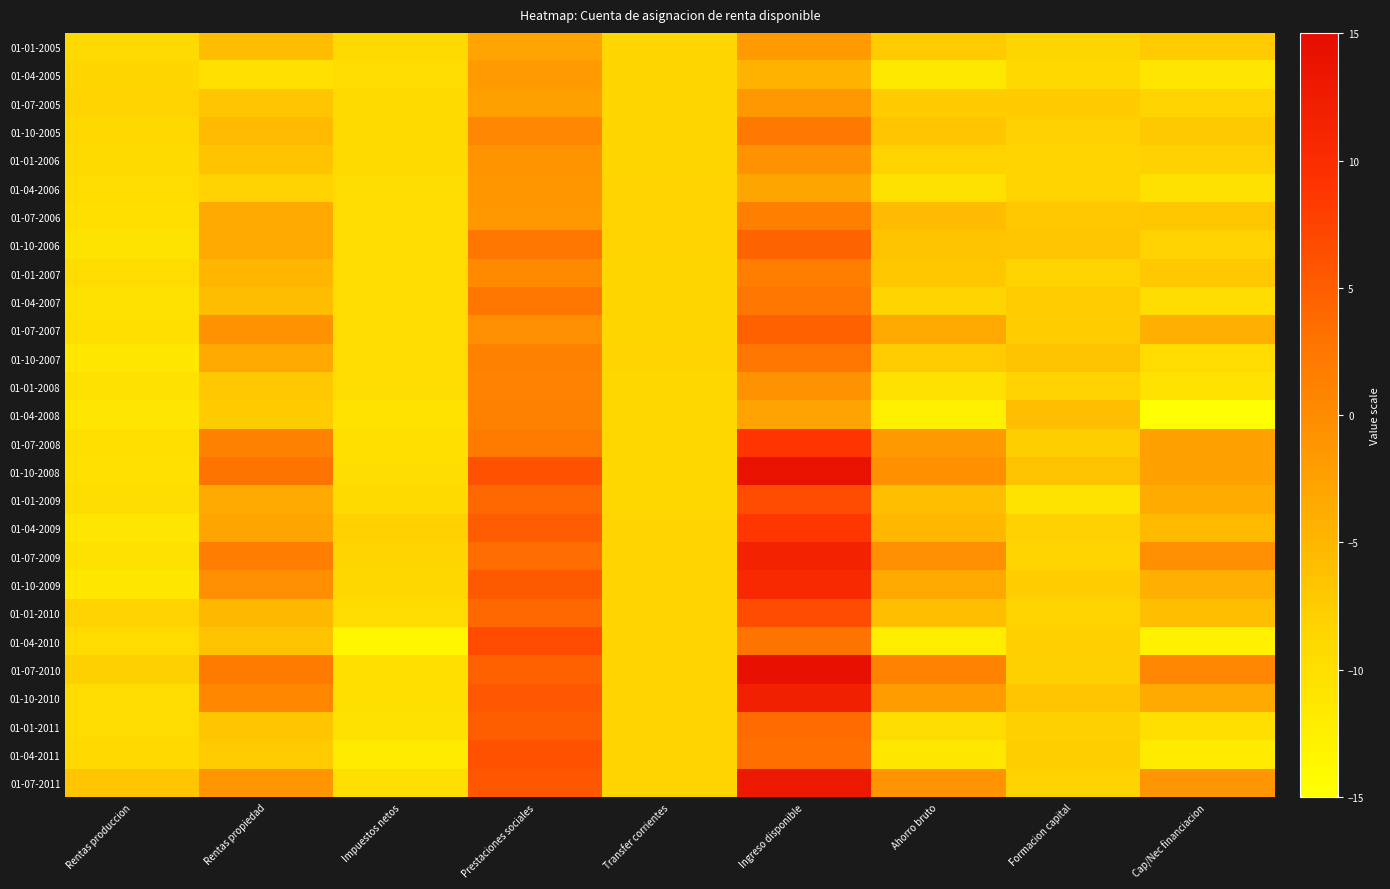

Which category has the lowest value across all series?

Cap/Nec financiacion